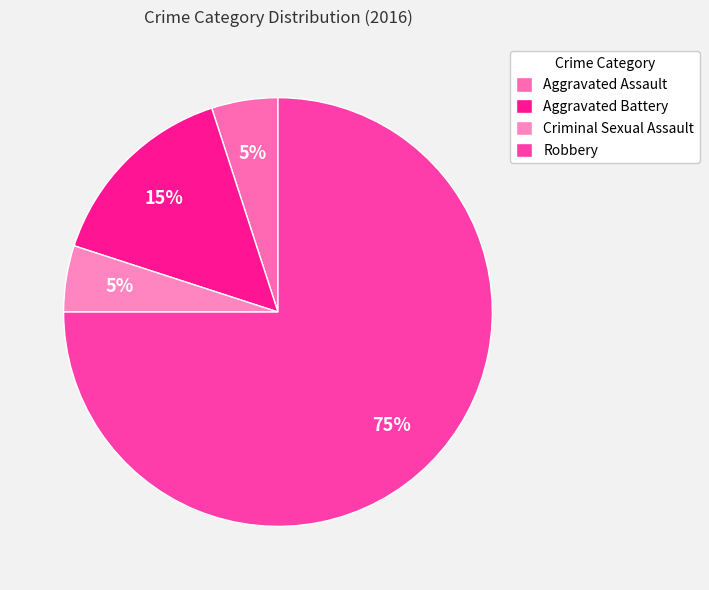

Is there any slice that represents more than half of the pie?

Yes